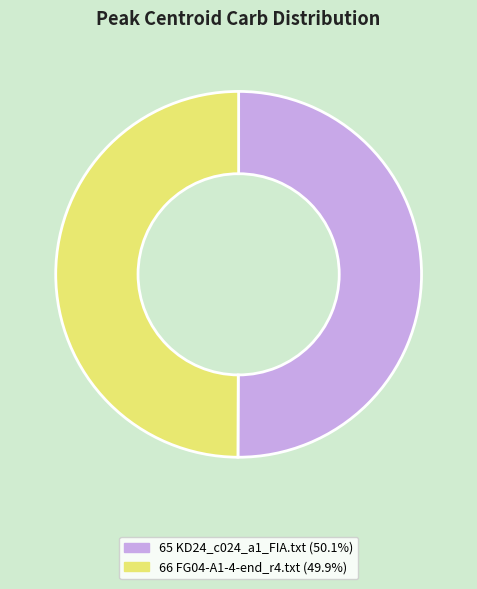

True or false: 66 FG04-A1-4-end_r4.txt accounts for 50% of the total.

True